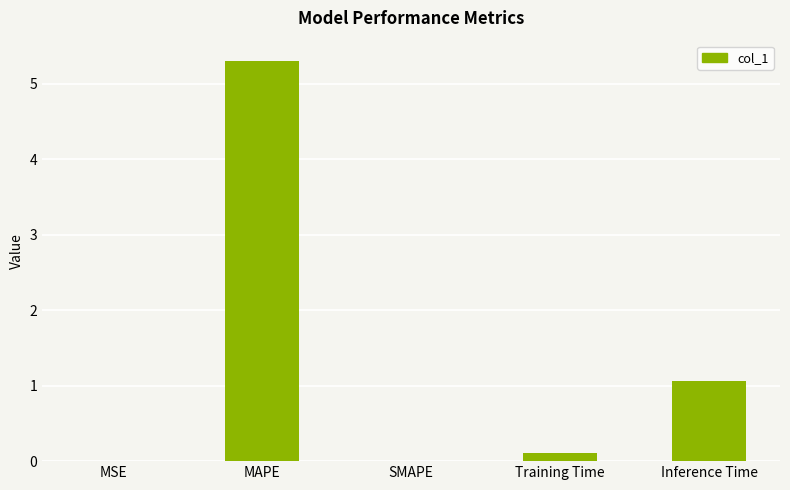

What is the maximum value shown in the chart?

5.3